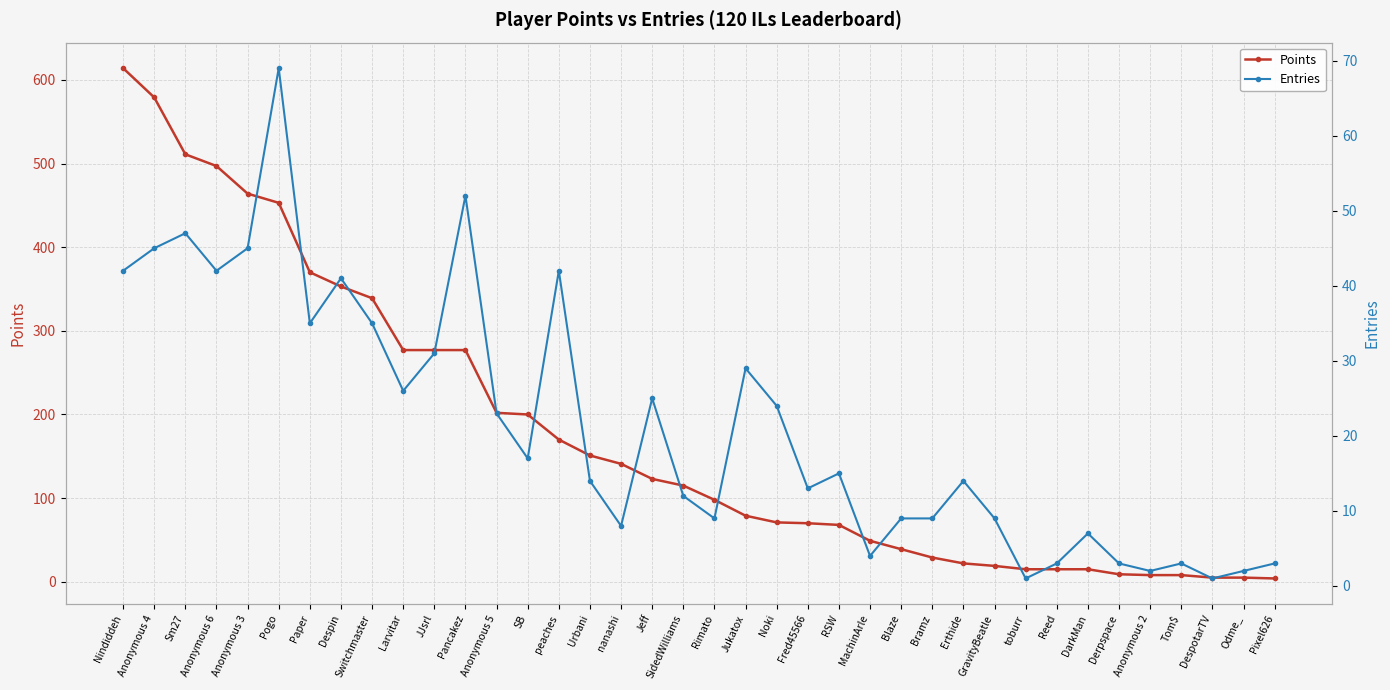

What is the label of the 7th point from the right?

DarkMan